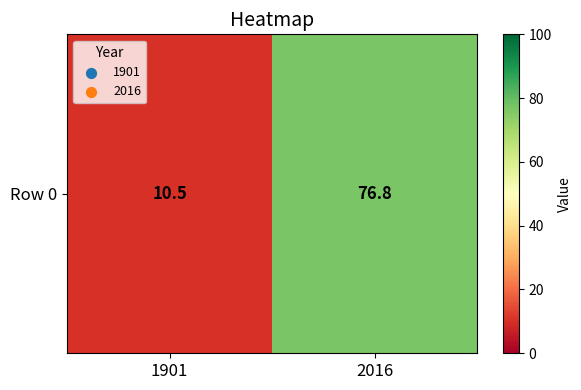

Reading left to right, transcribe all the data shown in this chart.

10.5	76.8